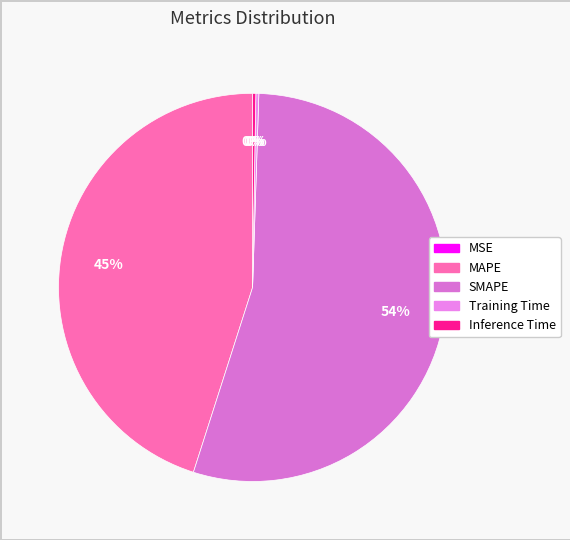

Combined, do Inference Time and MSE account for over 50%?

No